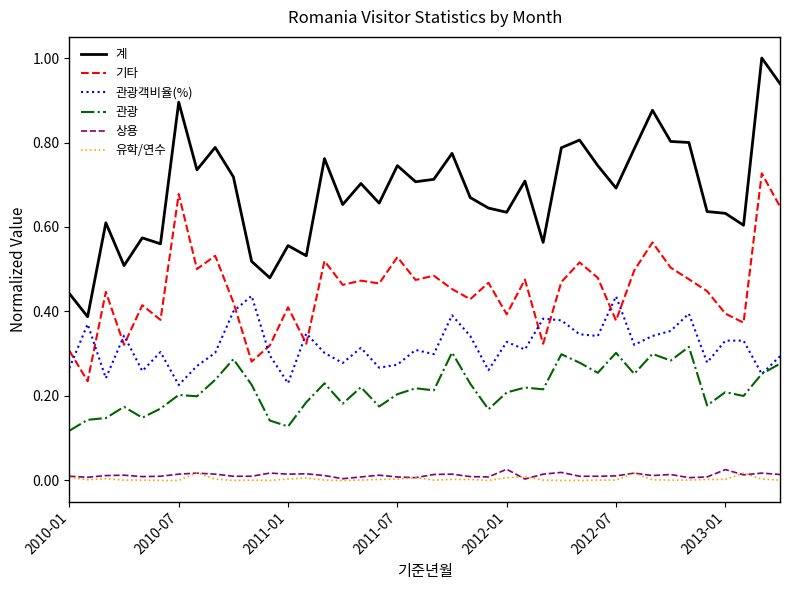

Which series has the largest range (max minus min)?

계